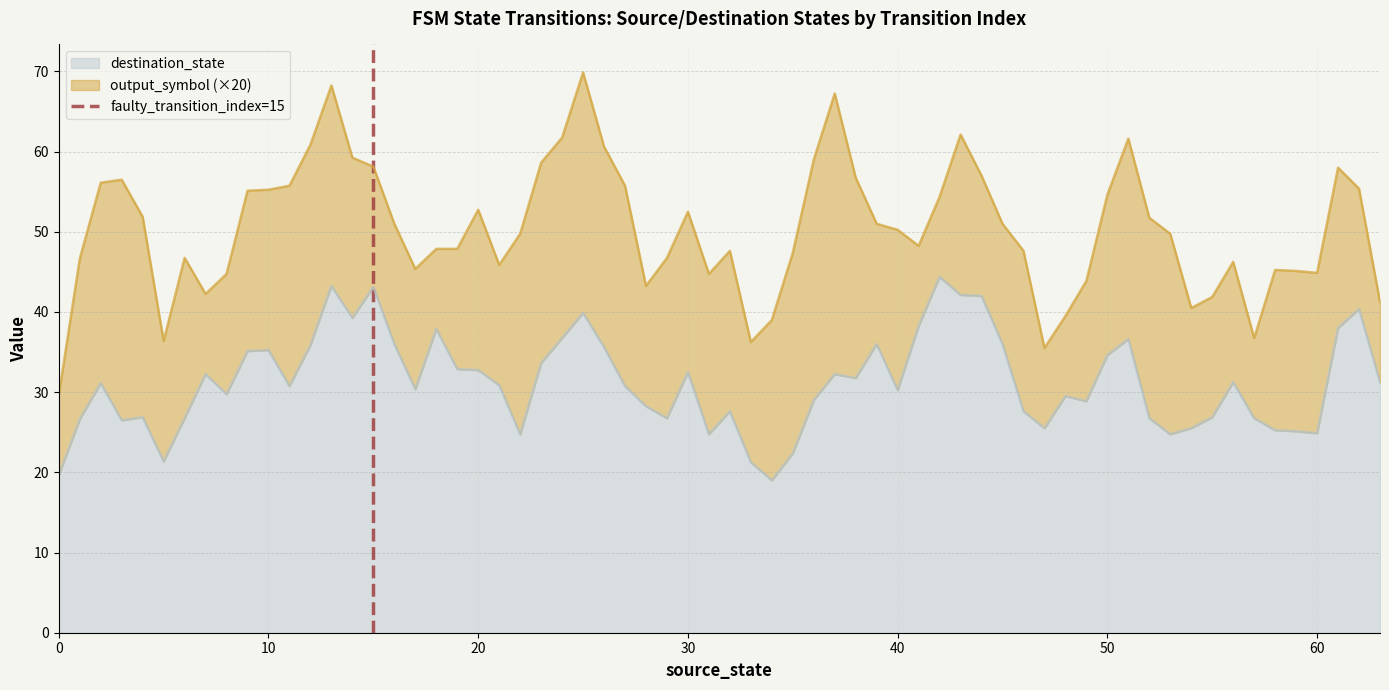

The value of destination_state at 10 is 23.0. True or false?

False